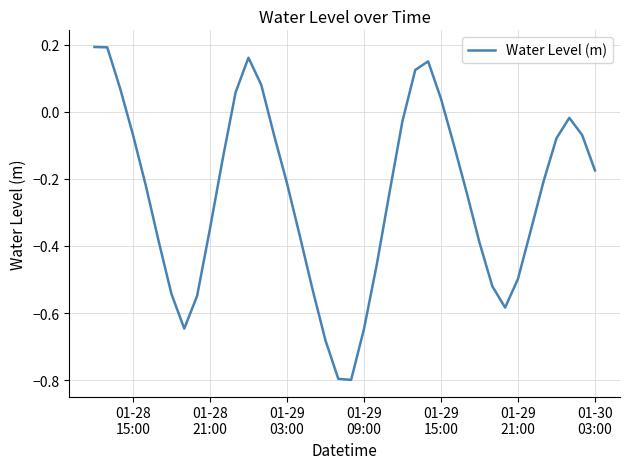

What is the smallest value displayed?

-0.8